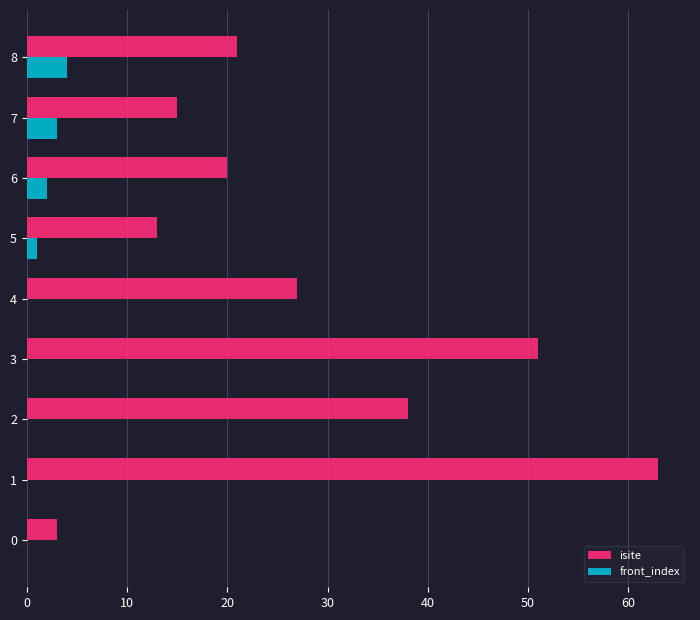

The value of isite at 8 is 33. True or false?

False